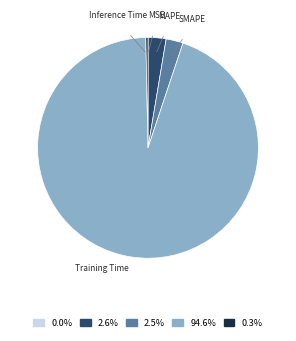

Which category accounts for the majority?

Training Time